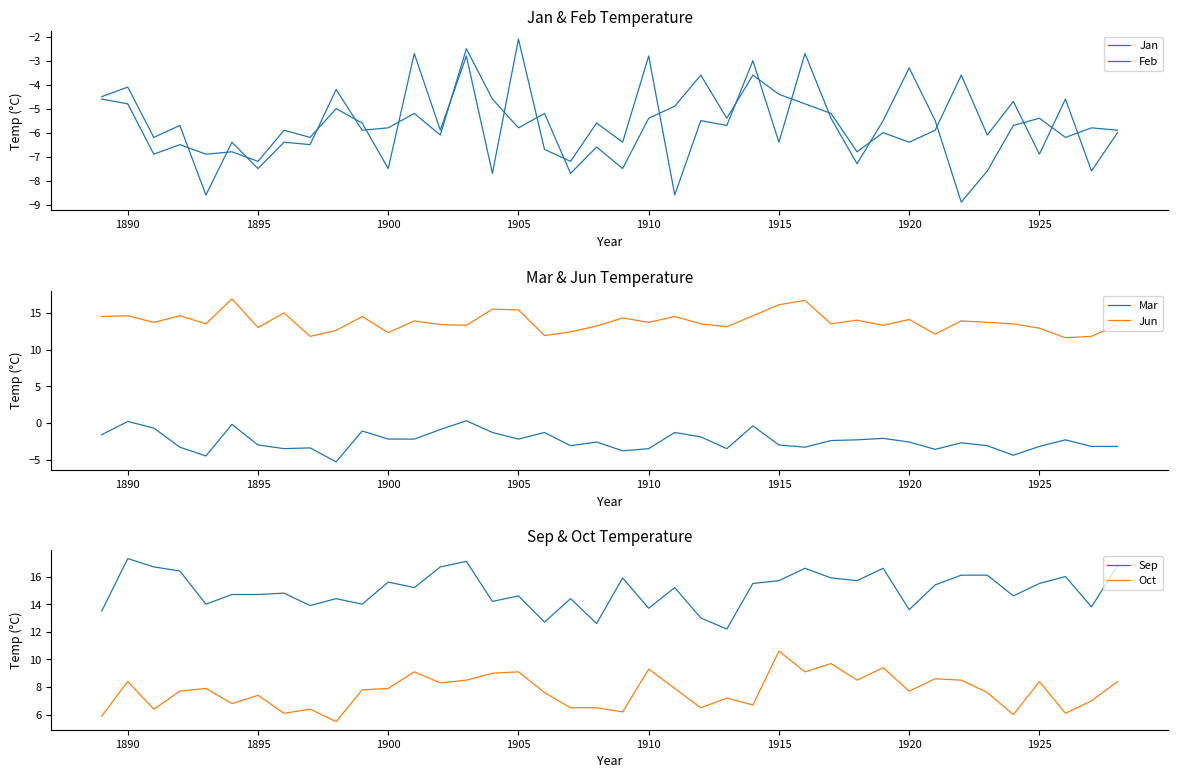

True or false: Mar has a value of -3.0 at 1895.

True